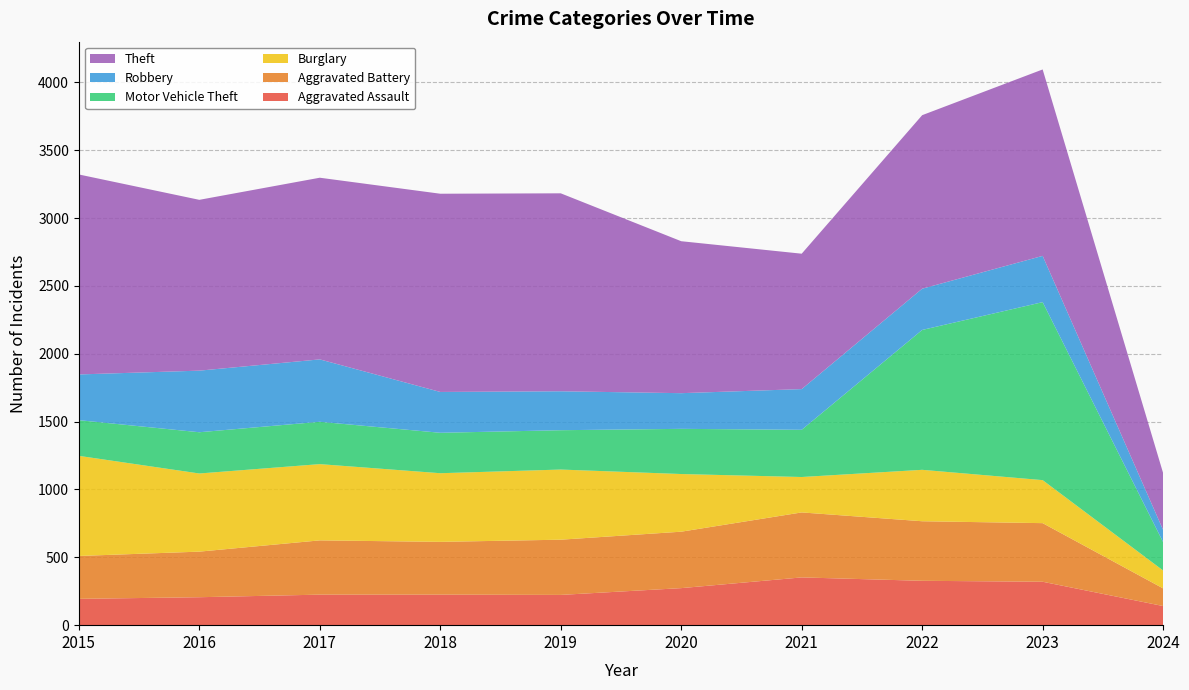

Reading left to right, transcribe all the data shown in this chart.

Aggravated Assault: 194	206	225	225	223	273	352	327	320	141
Aggravated Battery: 316	336	400	389	407	416	479	439	432	130
Burglary: 738	576	562	506	517	425	261	379	317	132
Motor Vehicle Theft: 263	304	312	298	290	333	348	1031	1312	209
Robbery: 337	454	460	301	287	263	300	304	341	90
Theft: 1474	1259	1339	1461	1459	1120	998	1279	1374	419